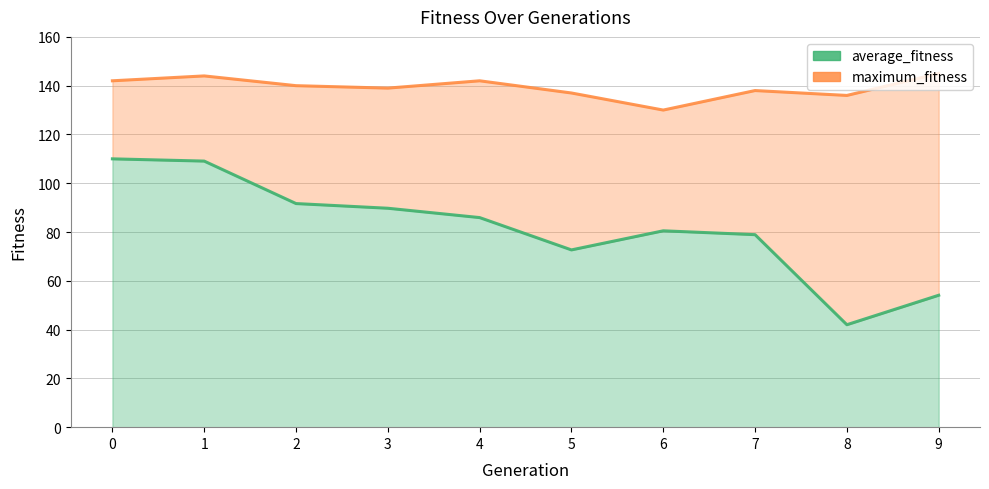

What is the value of the maximum_fitness point at the 6th from the left?

137.0